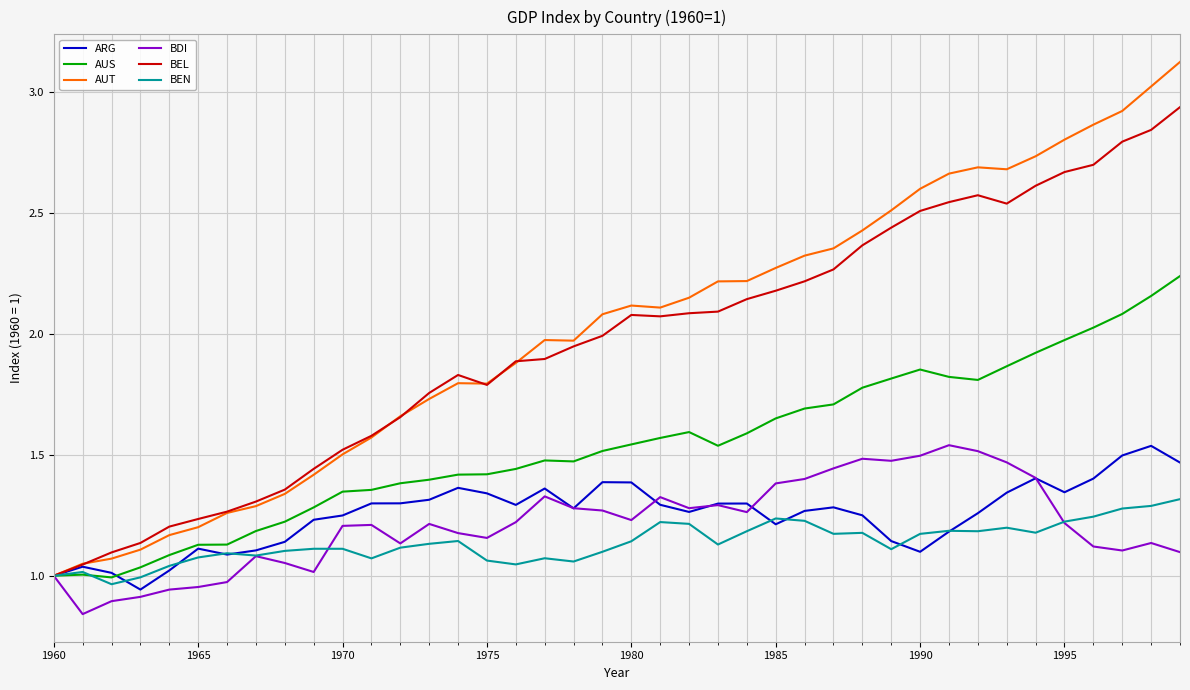

What is the spread (max minus min) of values at 1965?

0.3